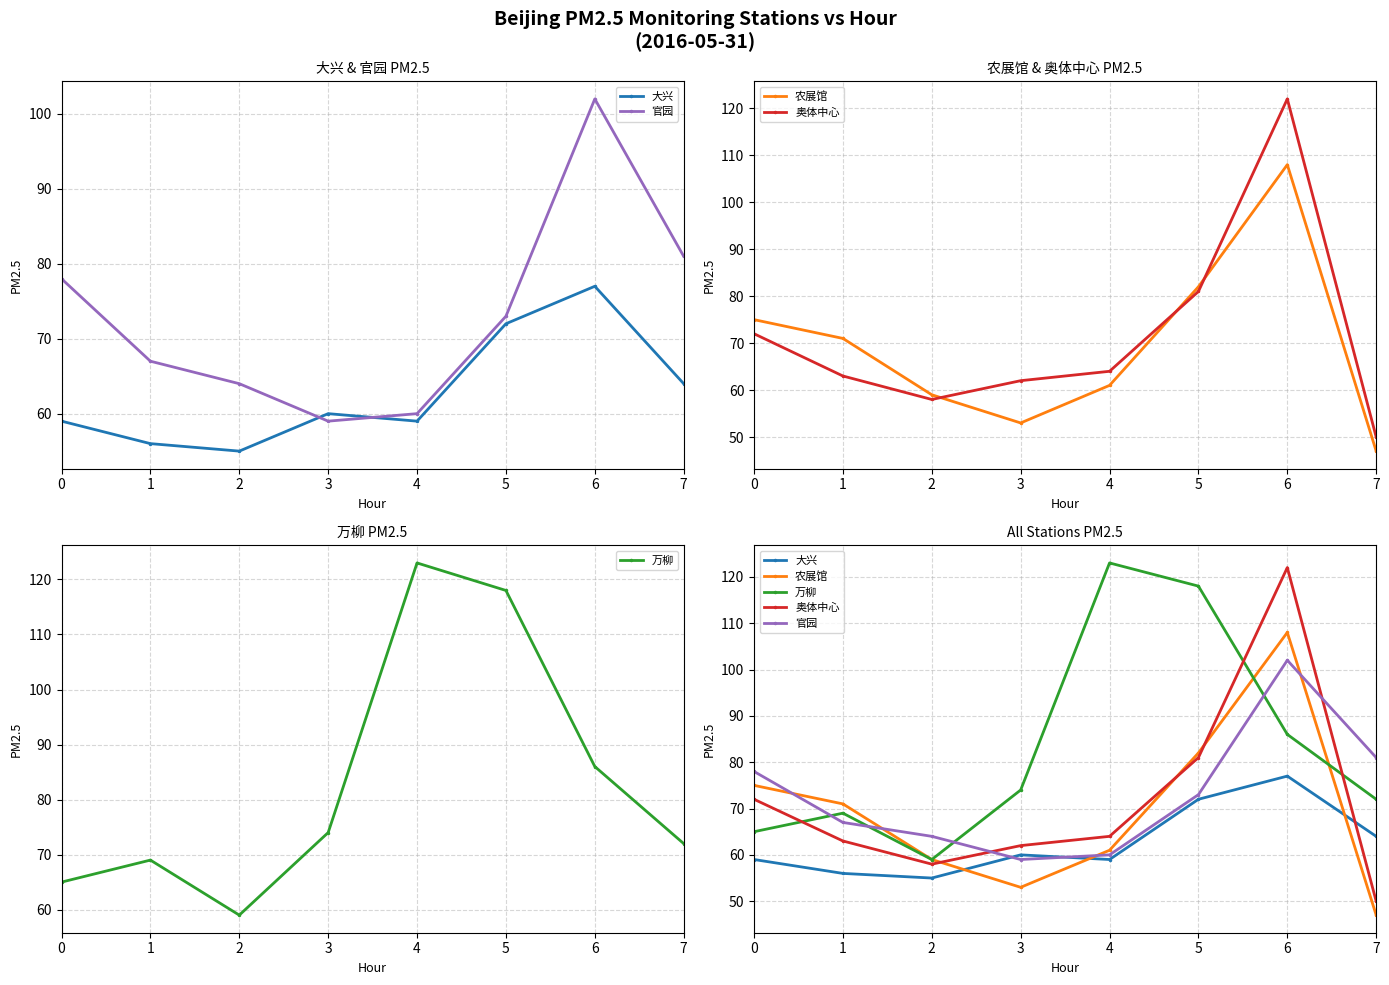

How many categories are shown in the chart?

8